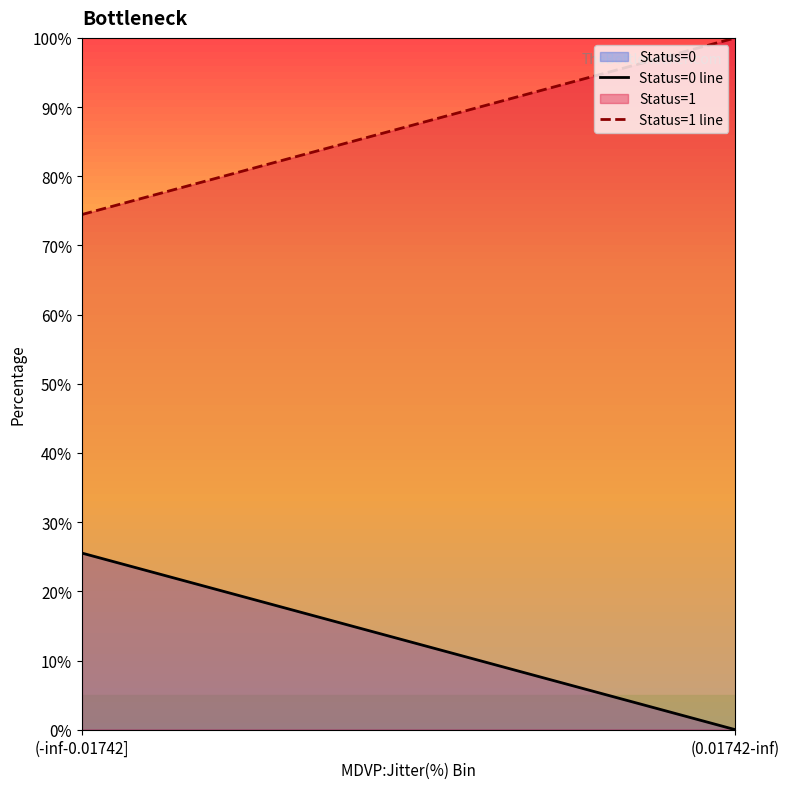

What is the spread (max minus min) of values at (0.01742-inf)?

100.0